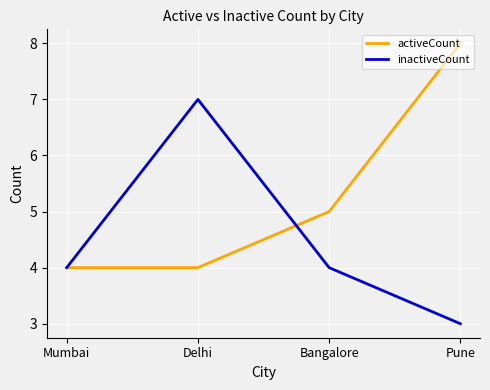

How many values in the activeCount series are below 5?

2